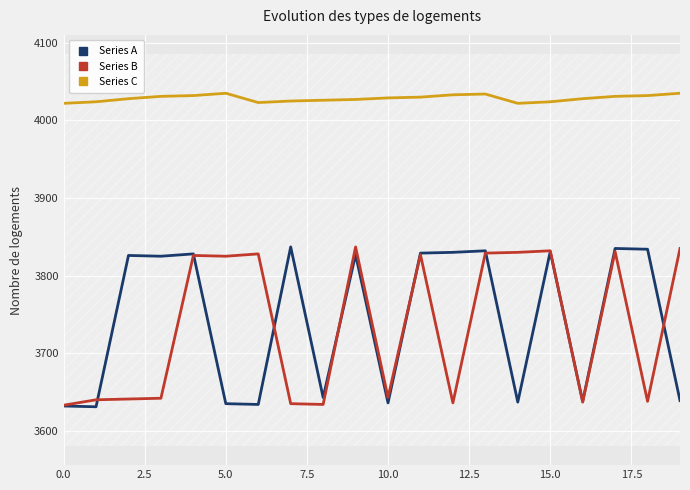

Is it true that Series C equals 4035 at 19?

True